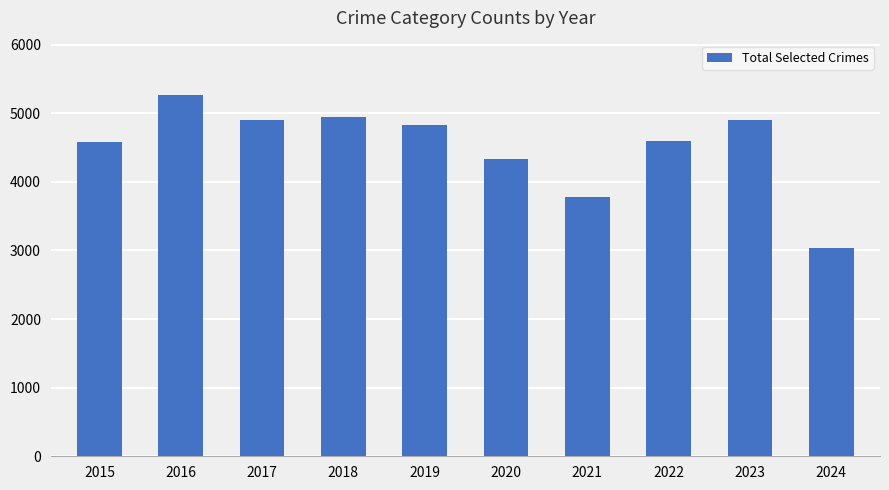

What value does the data have at 2016?

5267